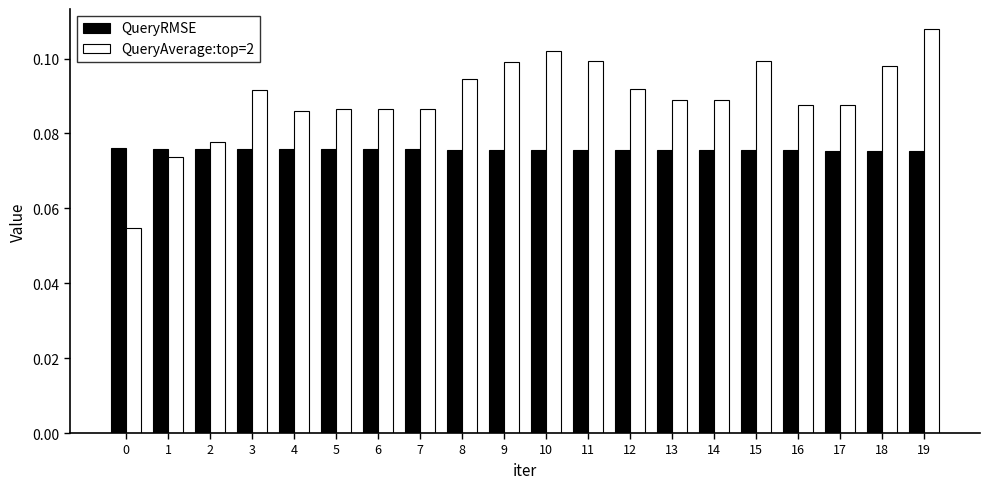

Rank the series at 12 from lowest to highest value.

QueryRMSE, QueryAverage:top=2